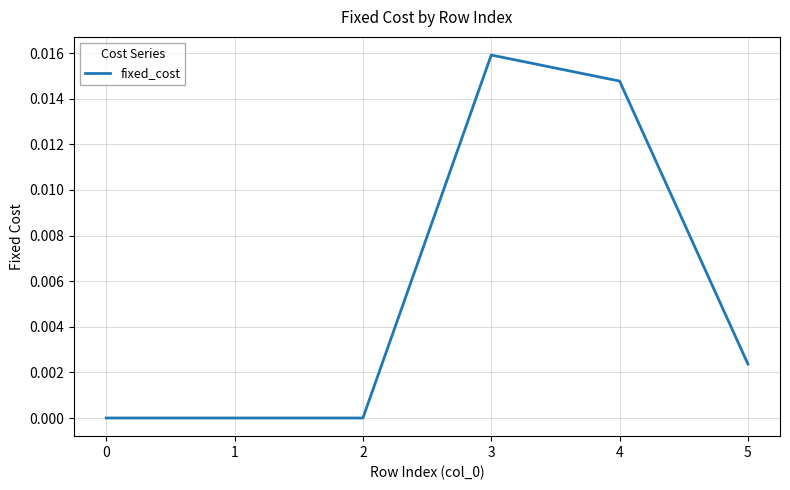

True or false: there are more than 2 points higher than both neighbors.

False